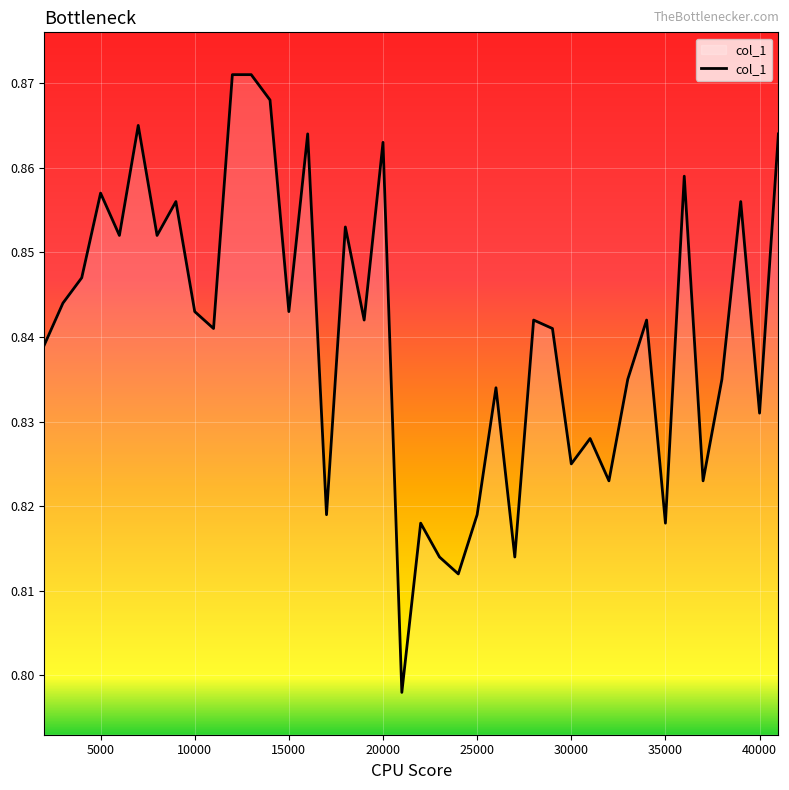

What is the average value?

0.8